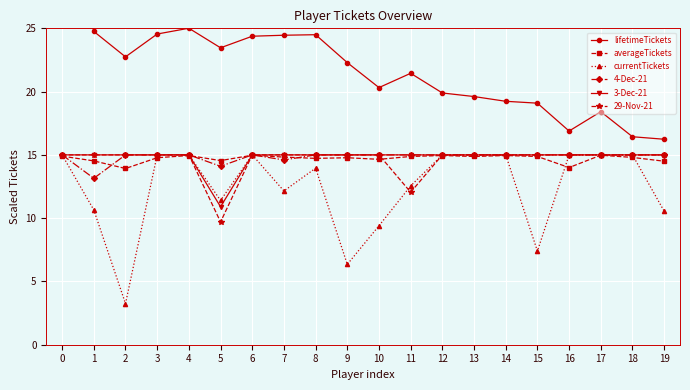

What value does the averageTickets series have at 9?

14.8